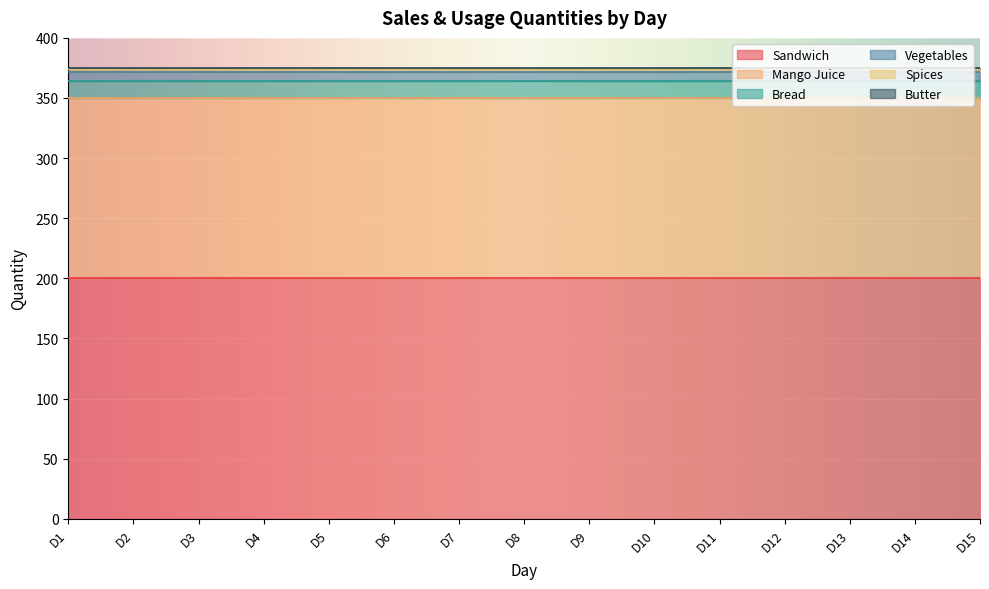

At which category is the sum across all series the highest?

D1